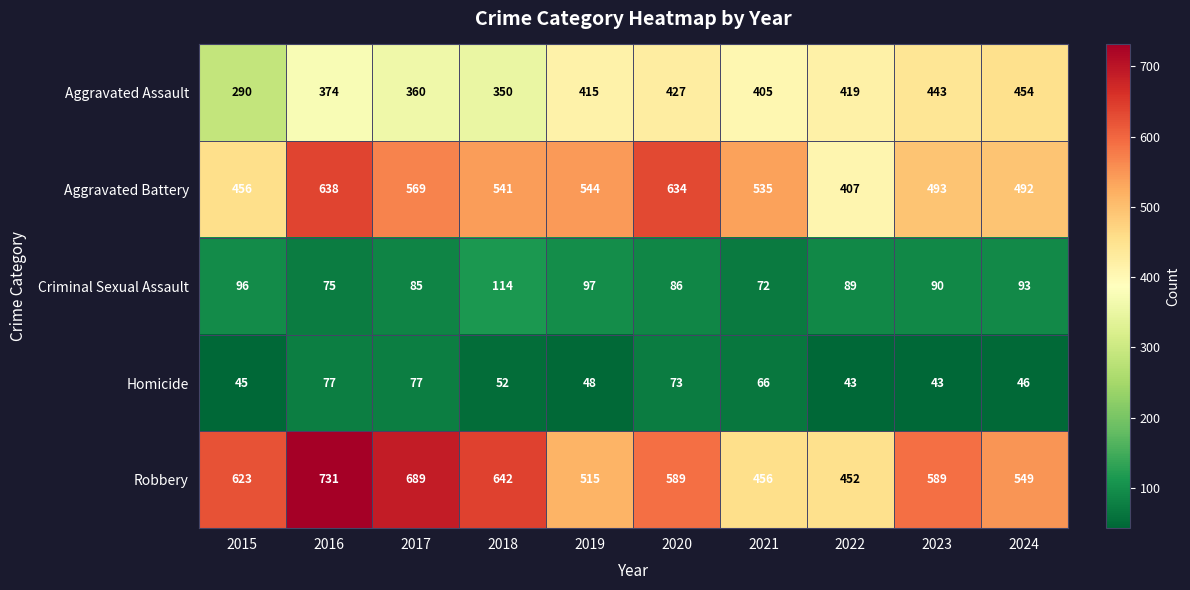

True or false: Aggravated Battery has a value of 493 at 2023.

True